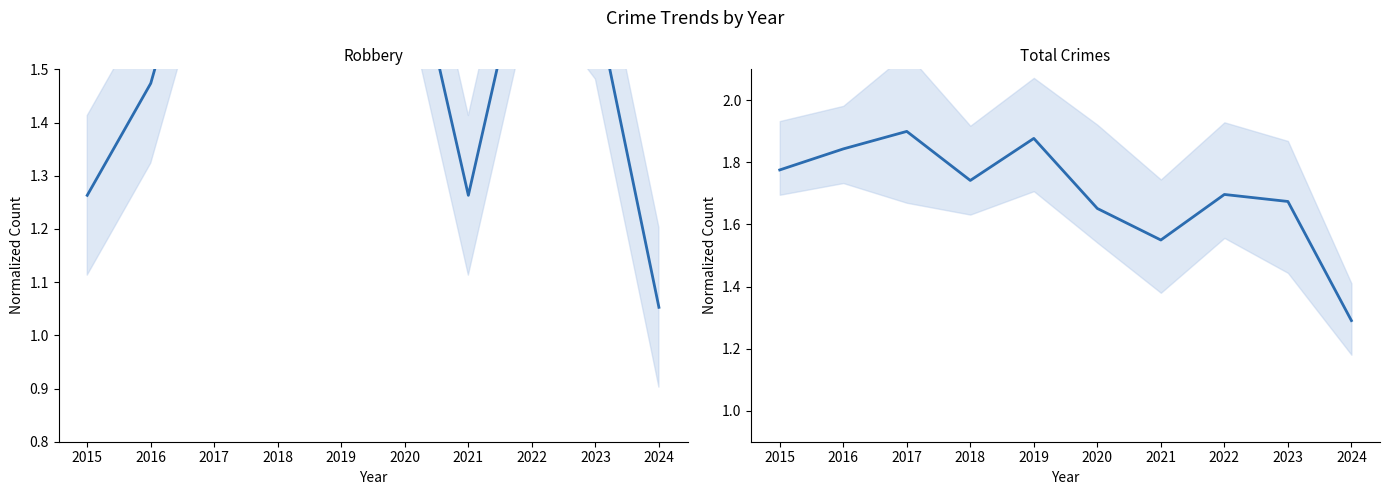

True or false: Total (normalized) has a value of 1.8 at 2015.

True